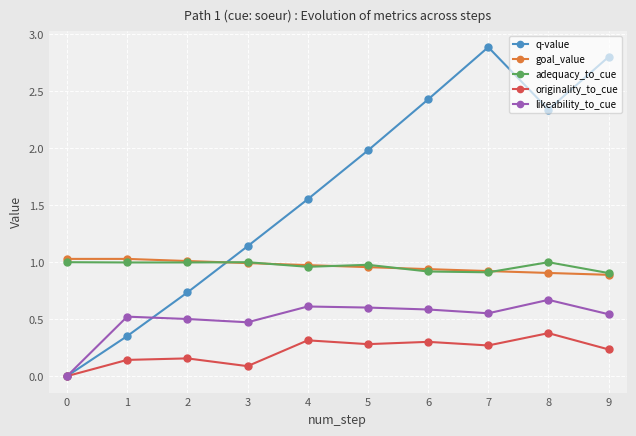

Rank the categories by q-value value from highest to lowest.

7, 9, 6, 8, 5, 4, 3, 2, 1, 0